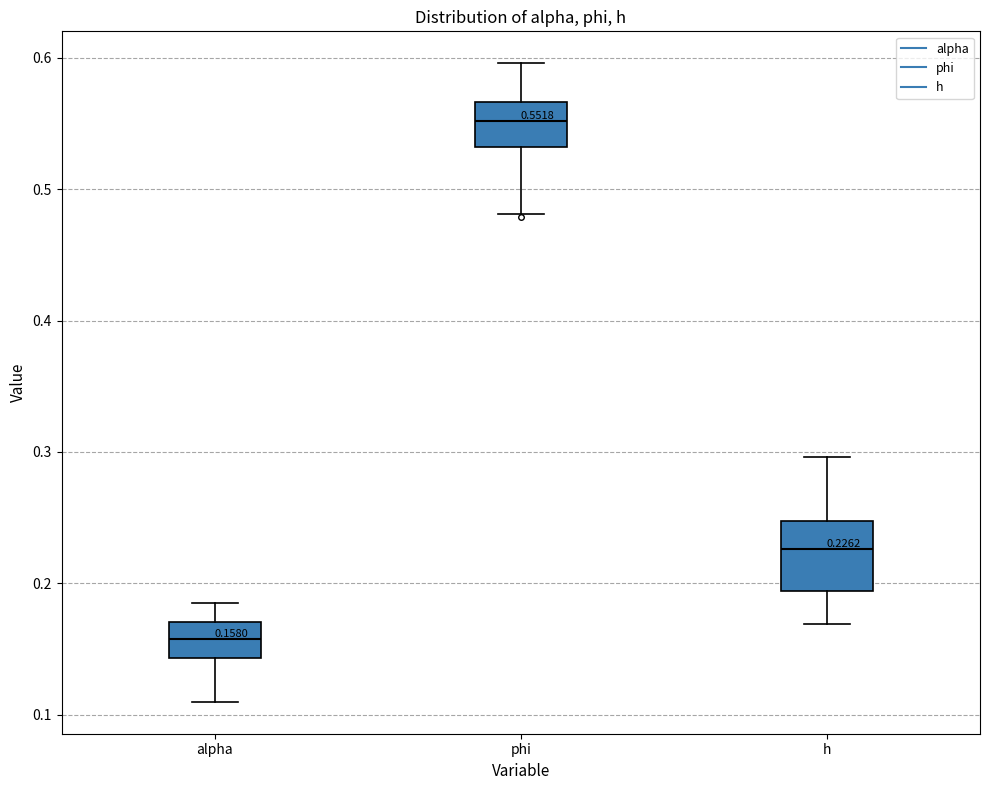

Comparing the boxes themselves (not the whiskers), which one is the tallest?

h